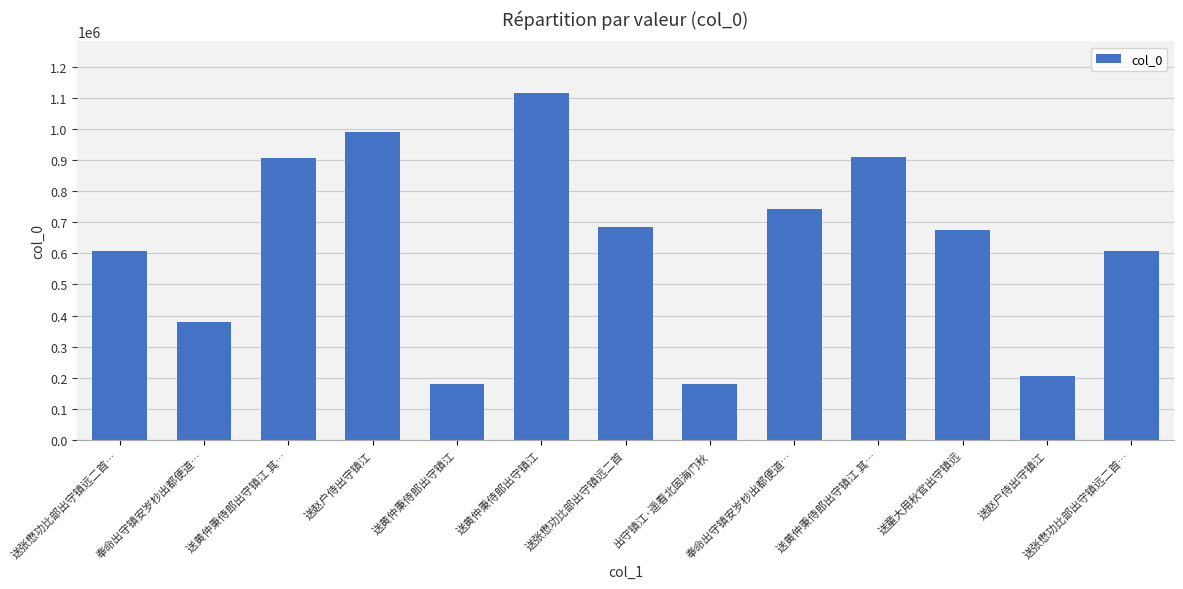

What is the average value?

629595